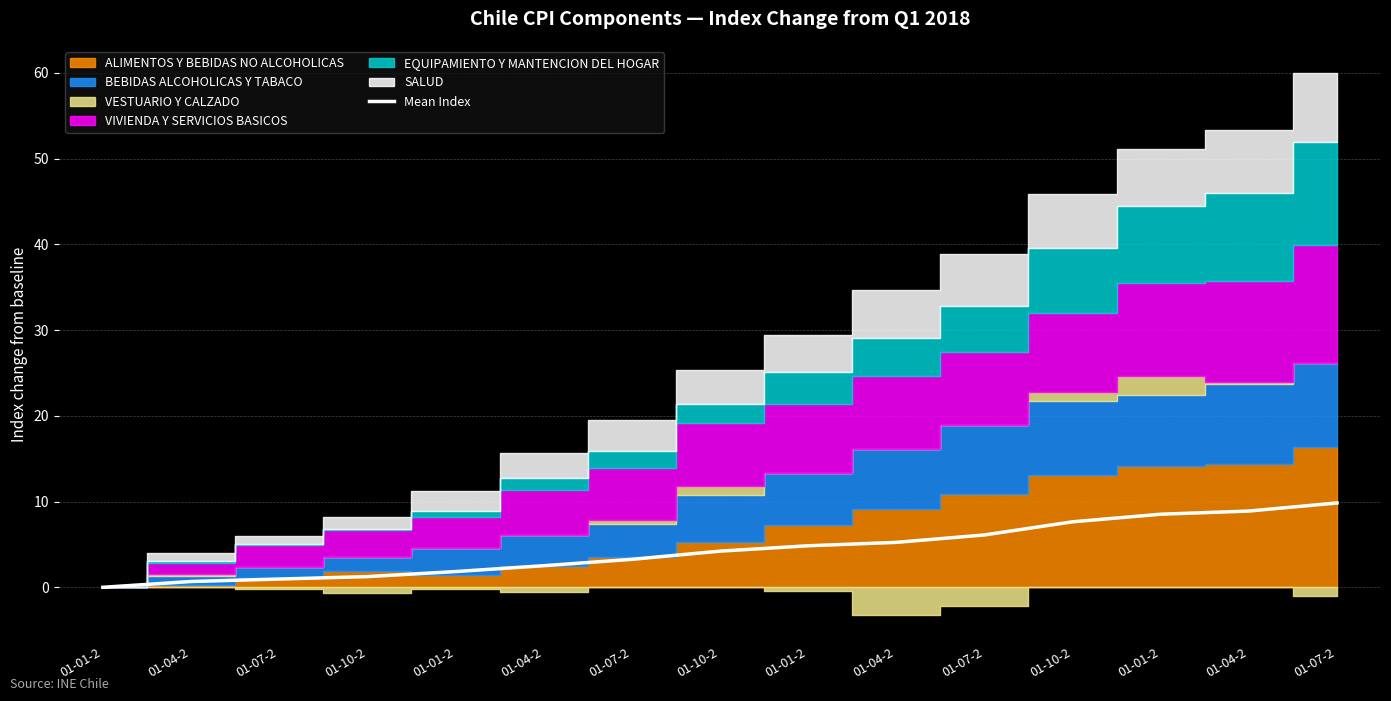

How many values are below 4?

7